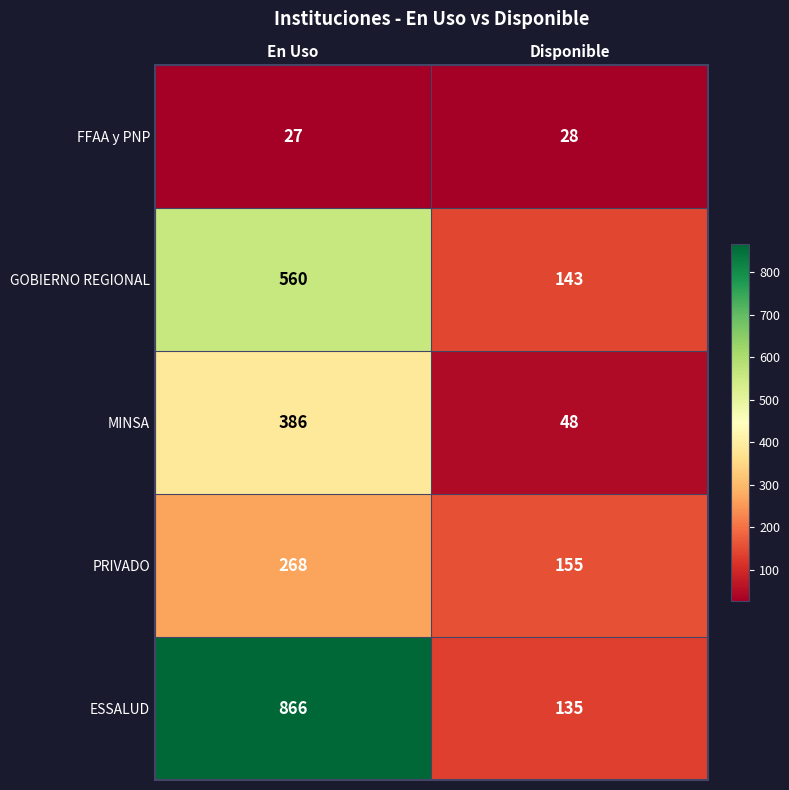

What is the approximate value of FFAA y PNP at Disponible?

28